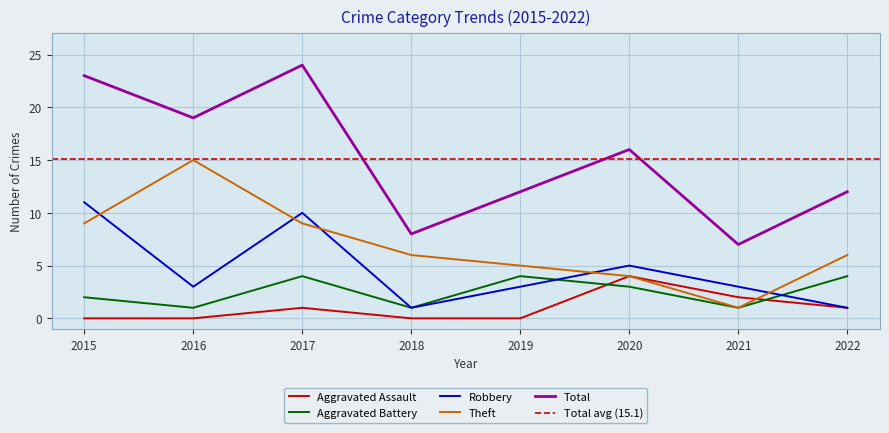

What is the value of the Aggravated Assault point at the 6th from the left?

4